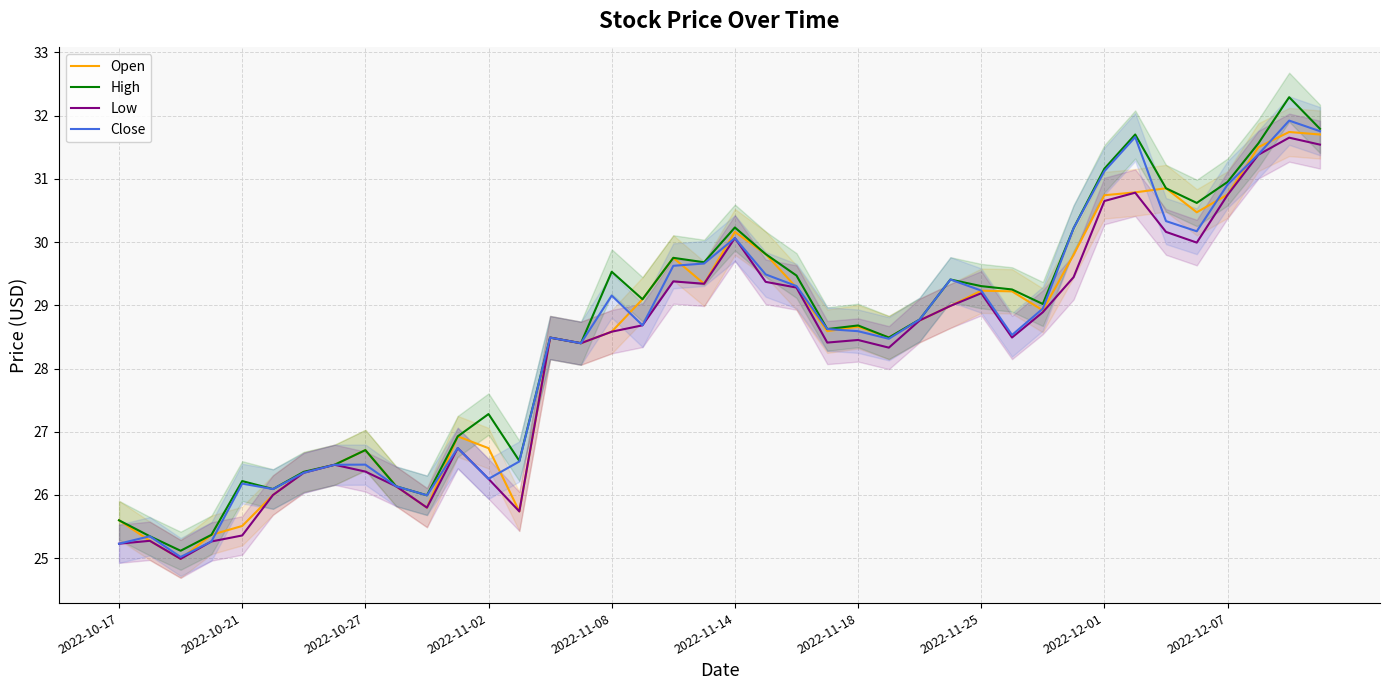

How many data points in High are above 29?

20